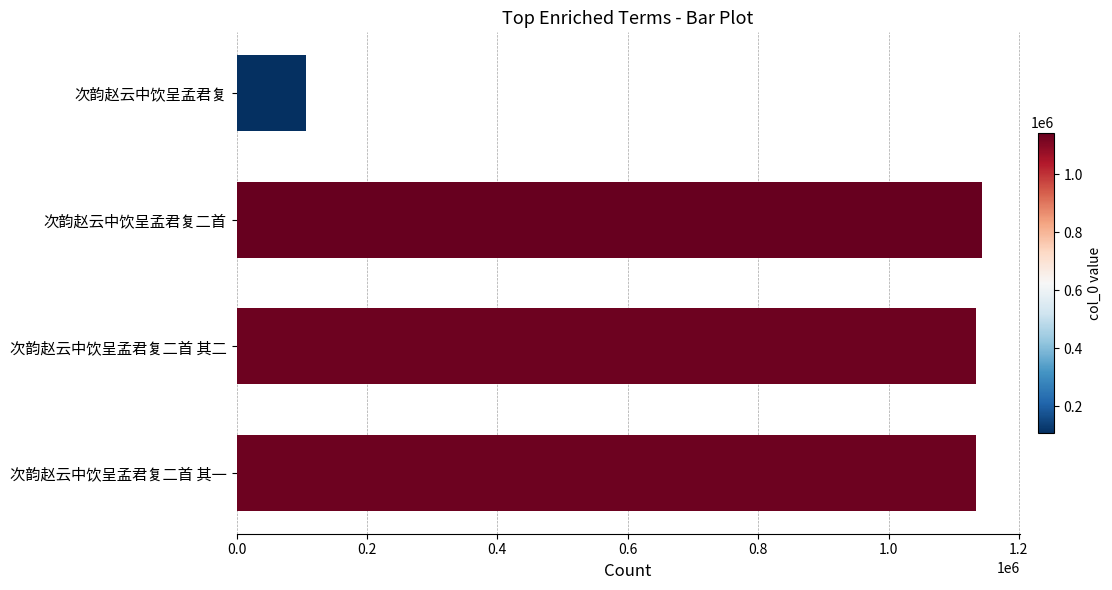

True or false: the data shows 1134873 at 次韵赵云中饮呈孟君复二首 其一.

True